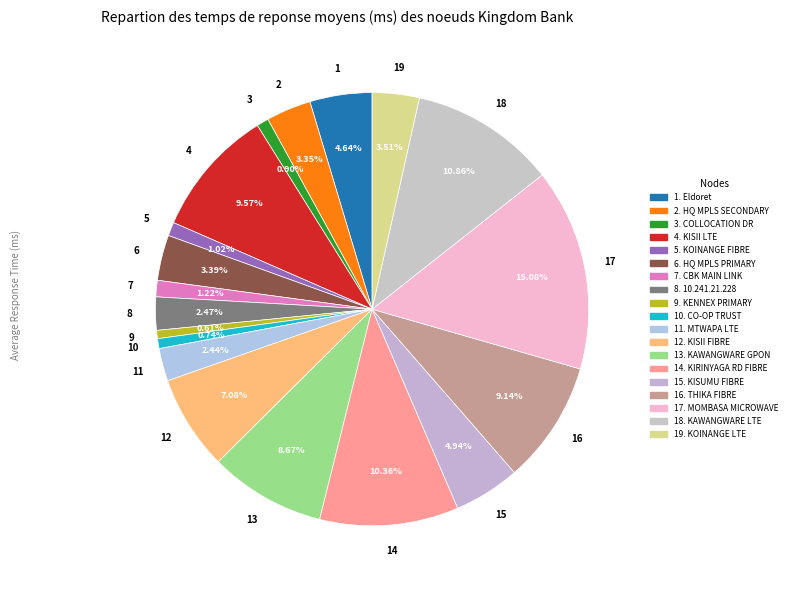

How many segments does this pie chart have?

19